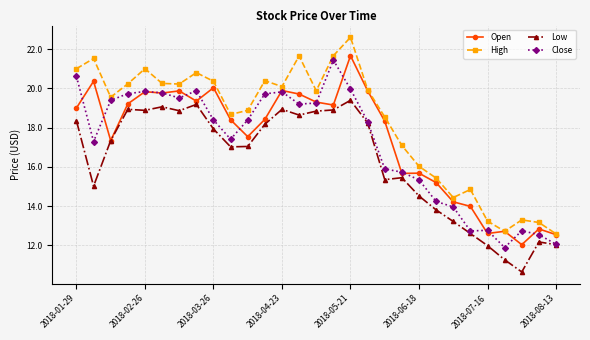

How many interior local peaks does the High series have?

8